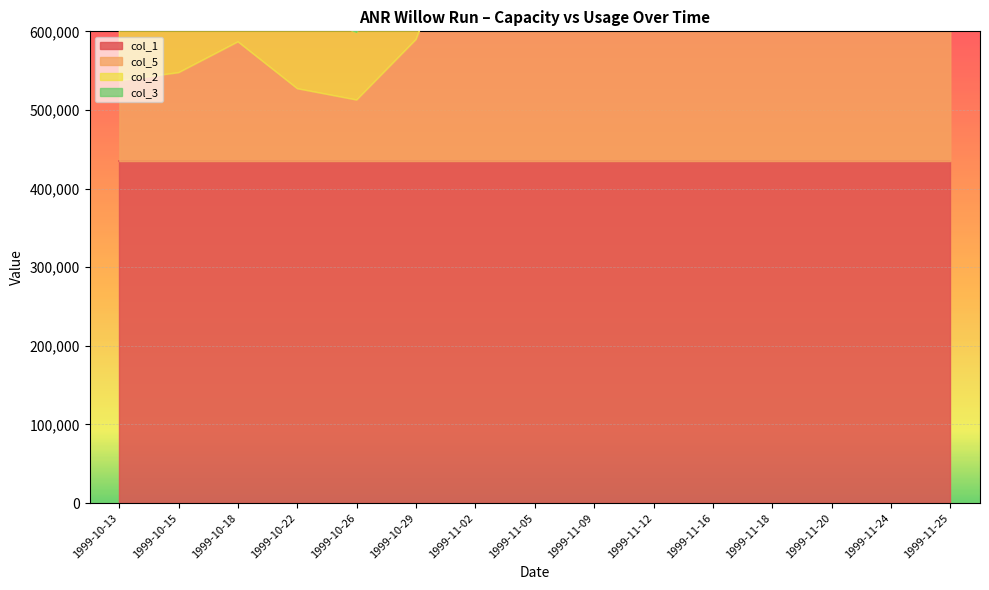

Is it true that col_2 equals 433320 at 1999-10-29?

False